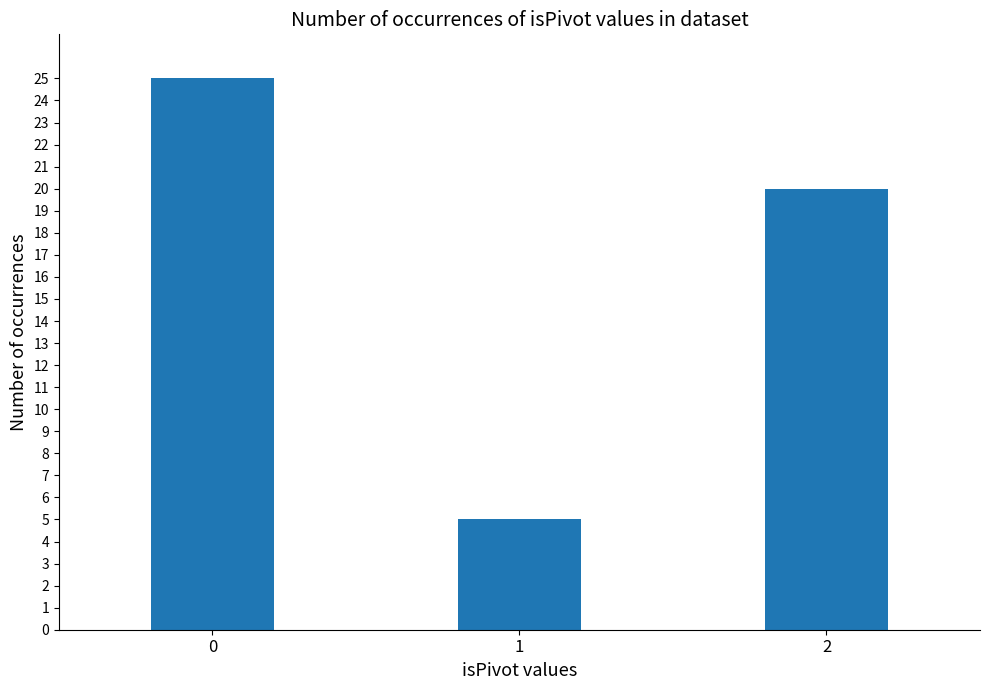

Reading left to right, extract all data points from this chart.

25	5	20